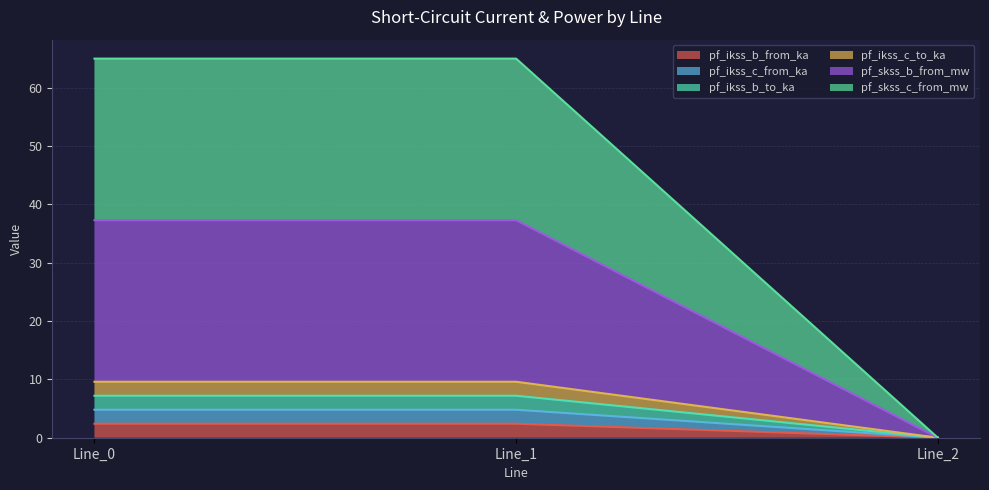

At which category does the chart reach its minimum across all series?

Line_2